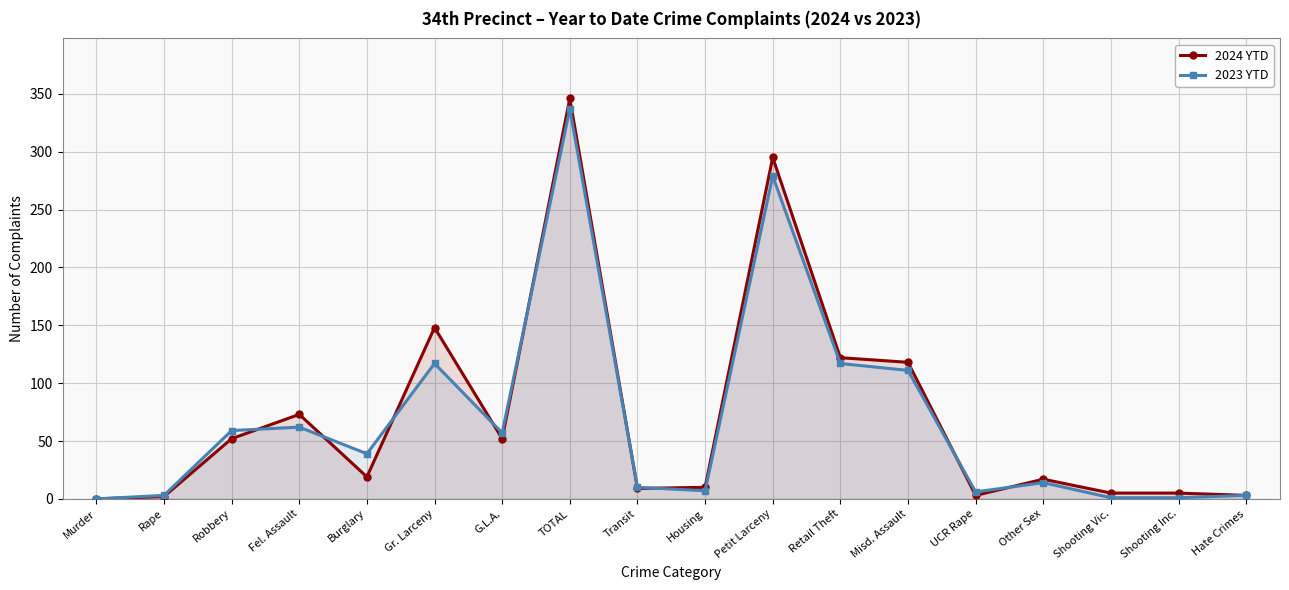

What is the label of the 1st point from the left?

Murder